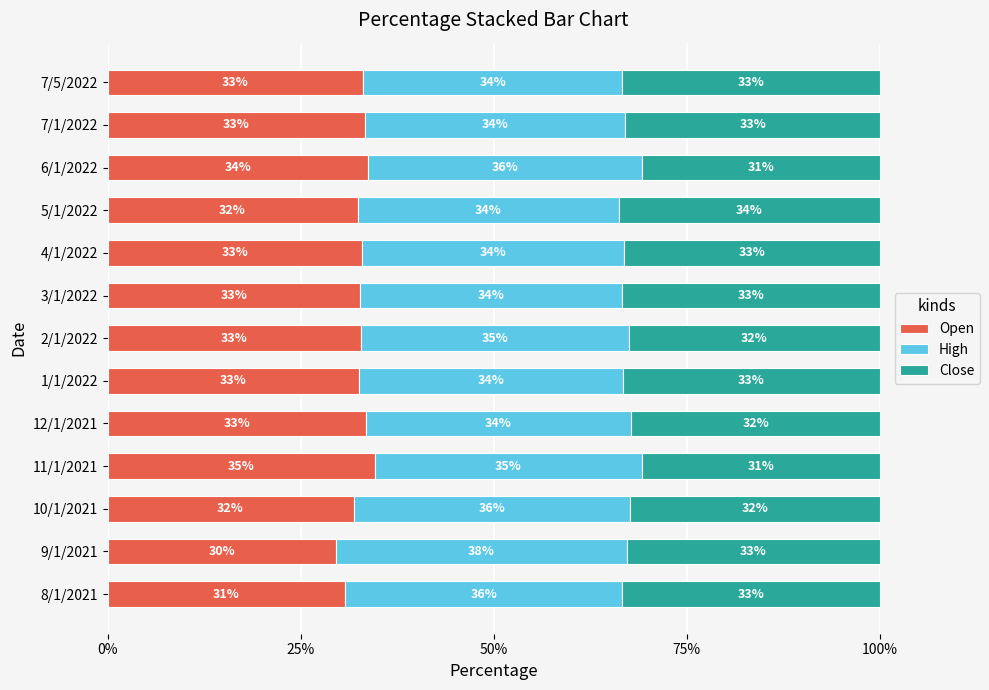

What is the highest value of the Open series?

34.6